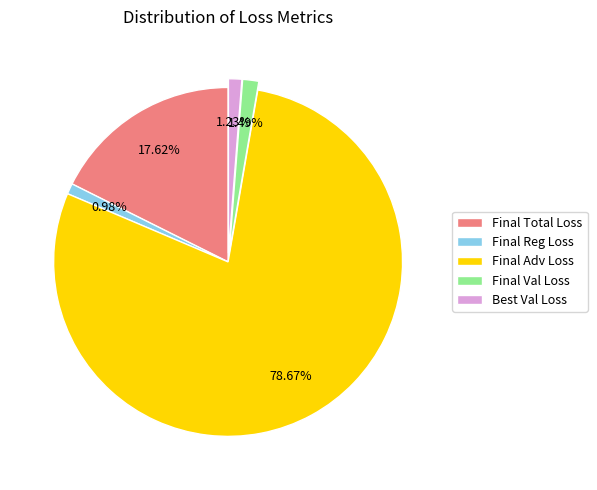

Which has a higher value, Best Val Loss or Final Total Loss?

Final Total Loss